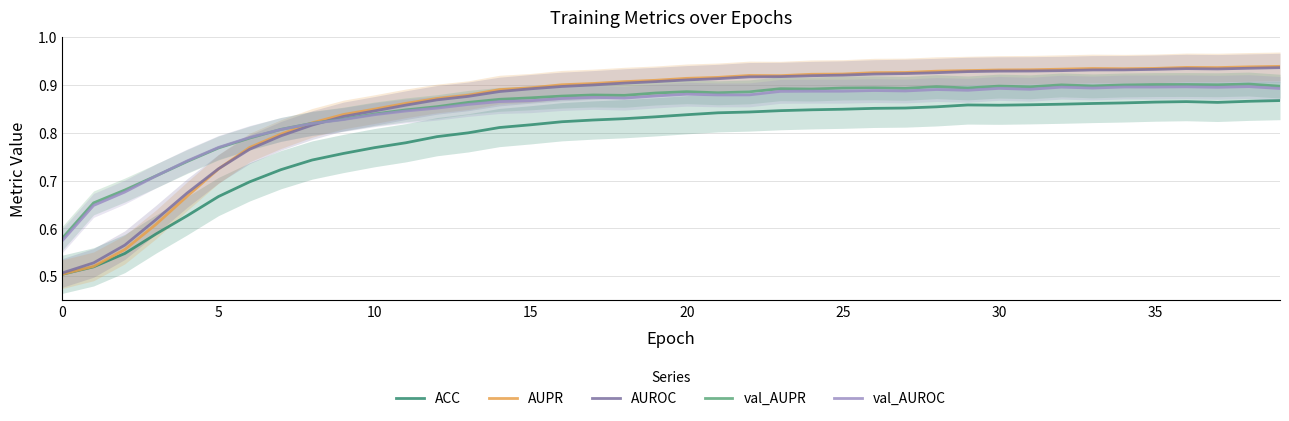

Does the chart display data point markers on the line(s)?

No